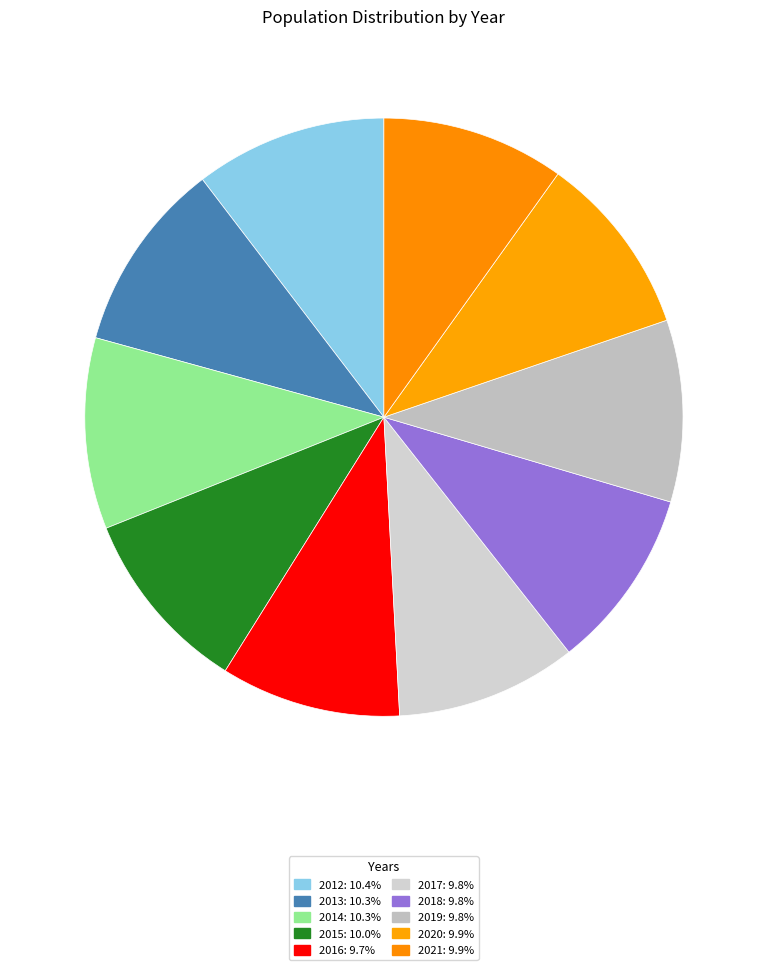

Approximately how many times larger is the value at 2012 compared to 2018?

1.1